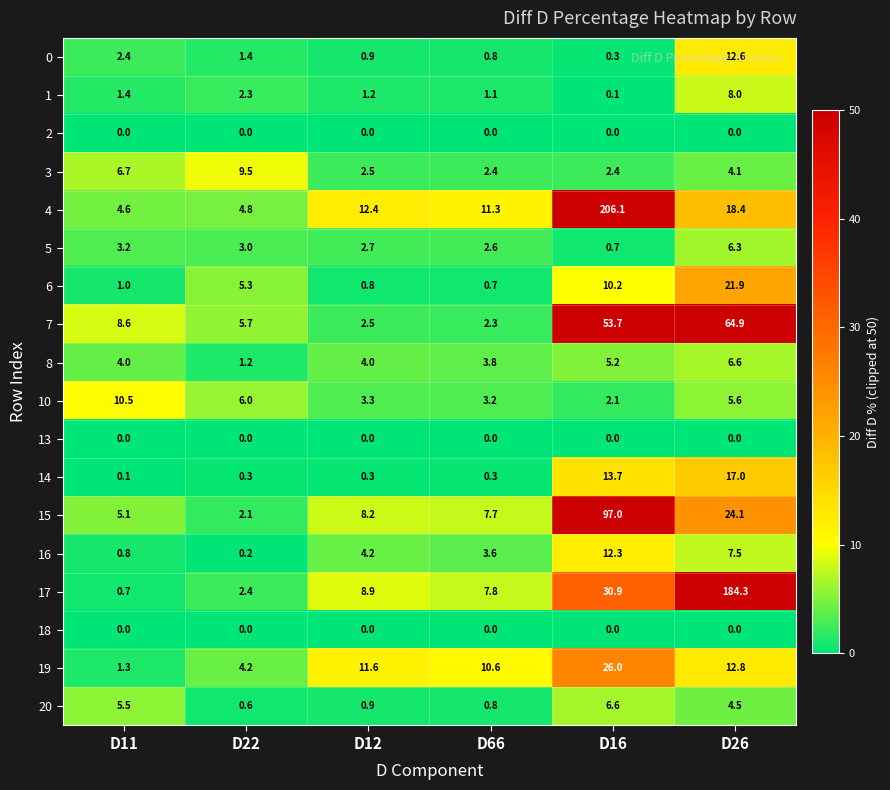

Rank the categories by 7 value from highest to lowest.

D26, D16, D11, D22, D12, D66